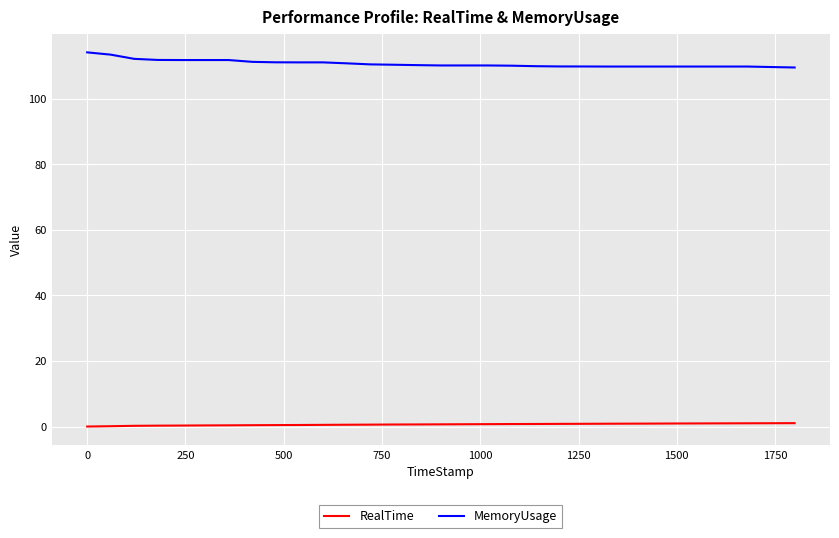

What is the maximum value for MemoryUsage?

114.1